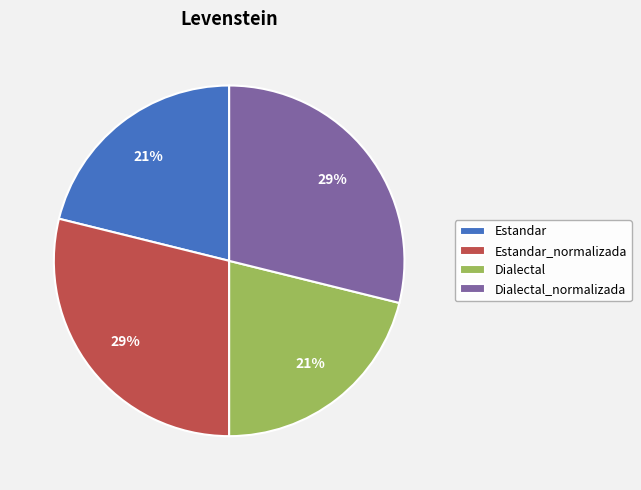

Is it true that Dialectal is 14% of the pie?

False